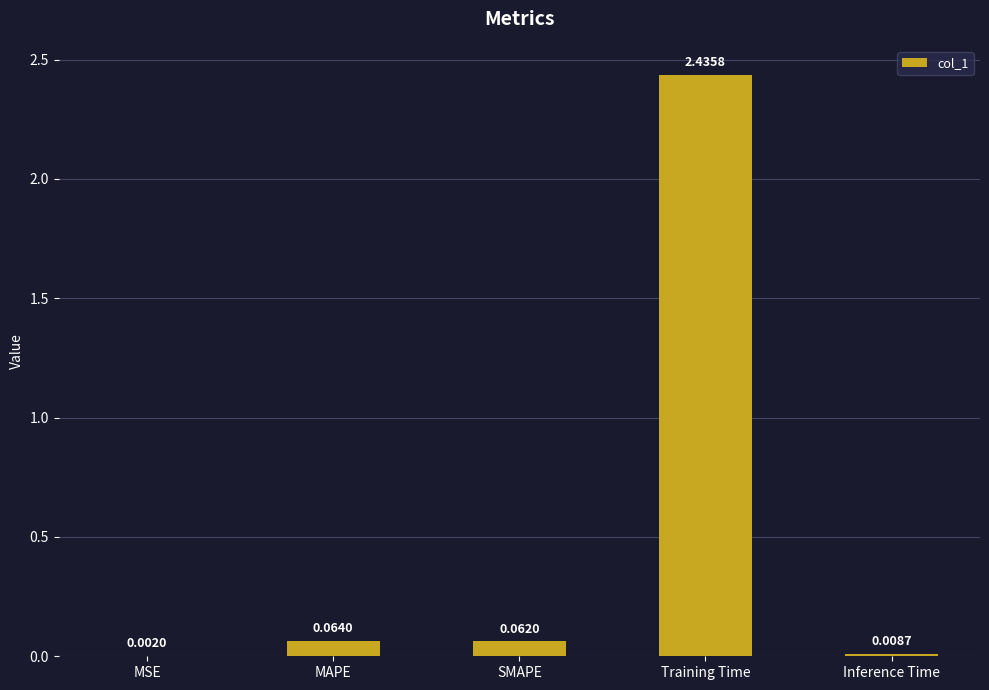

Which label corresponds to the largest value in the chart?

Training Time